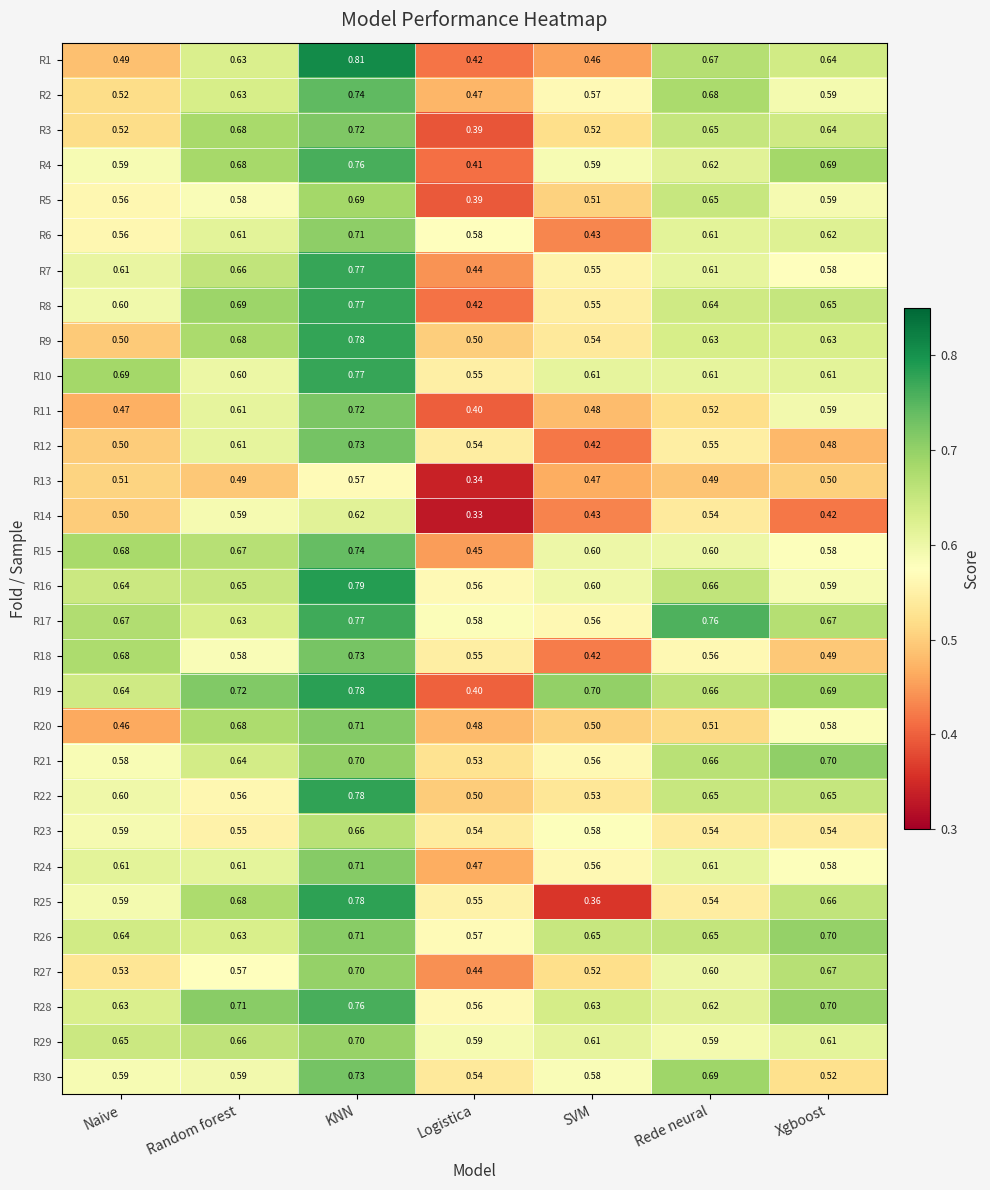

At which category is the sum across all series the highest?

KNN